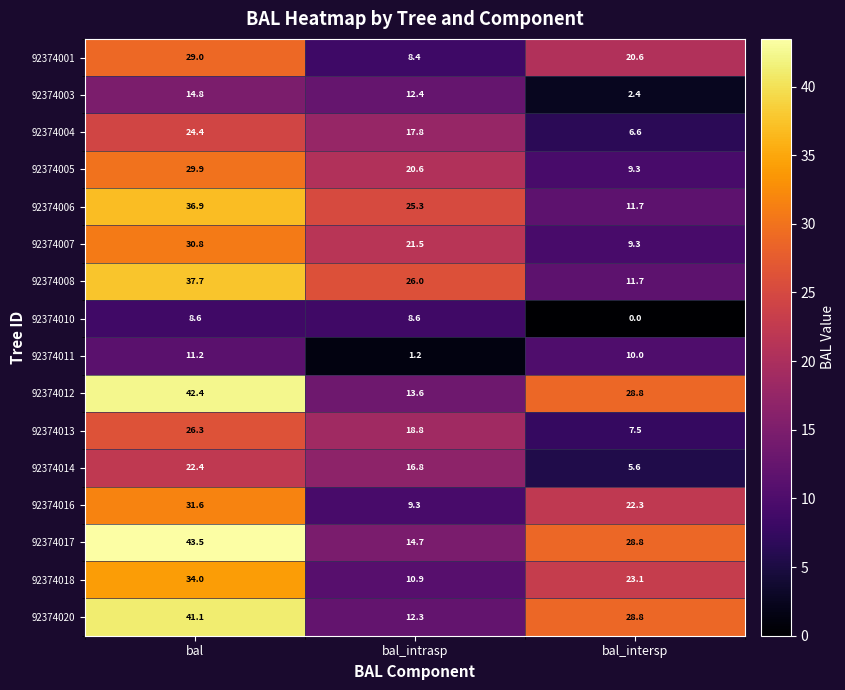

What is the sum of the 92374018 values at bal_intersp and bal?

57.1